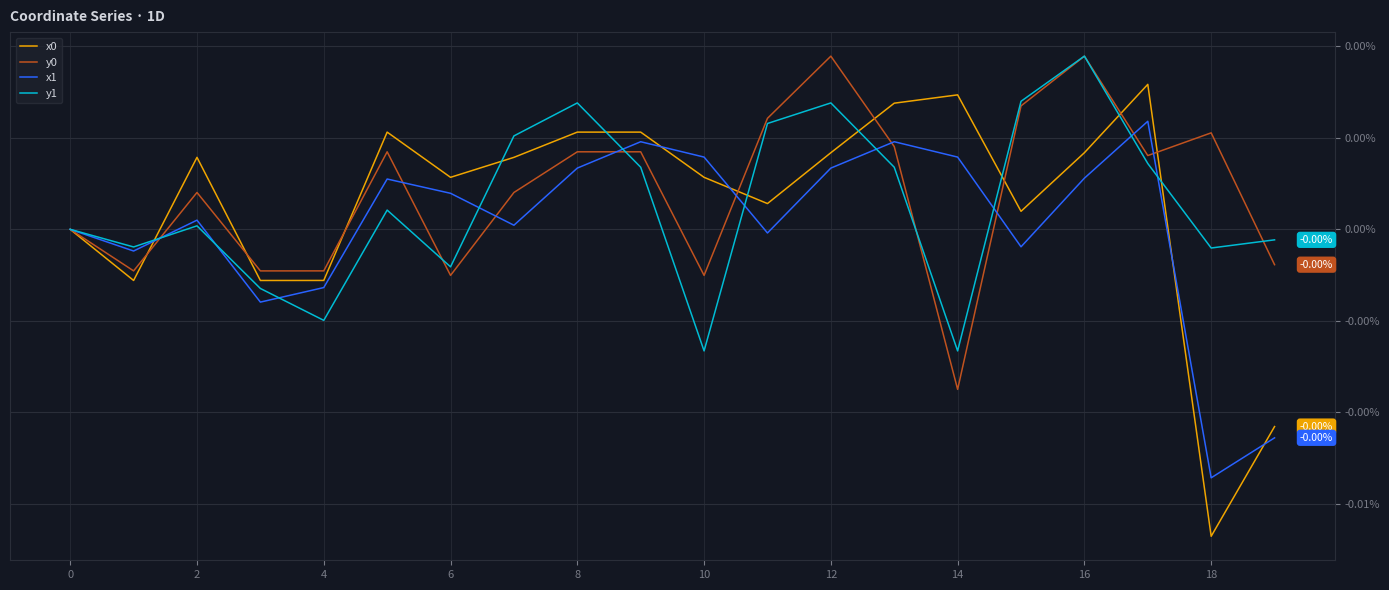

Which series ends up on top after the final intersection of y0 and x1?

y0